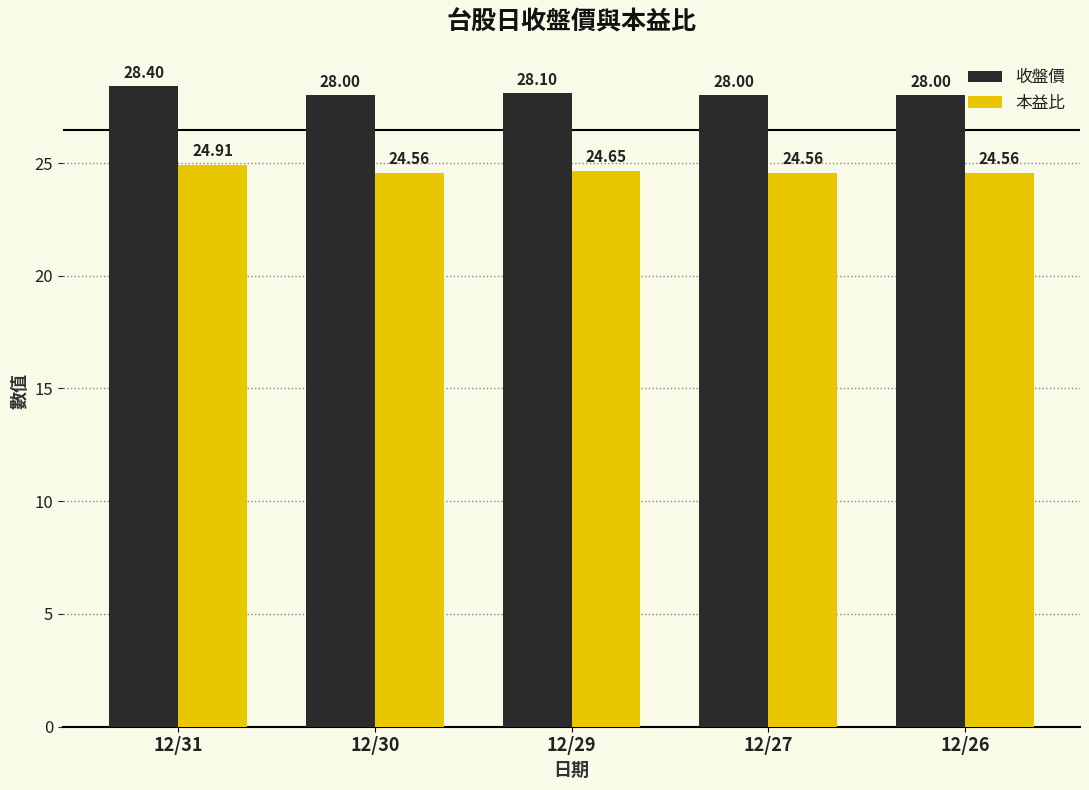

What are all the series names shown in the legend?

收盤價, 本益比